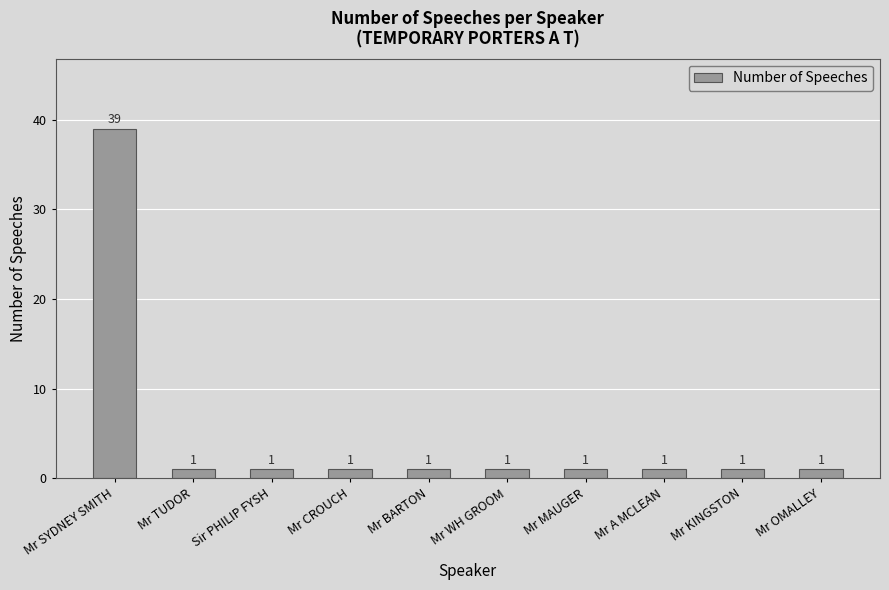

Which category has the highest value across all series?

Mr SYDNEY SMITH